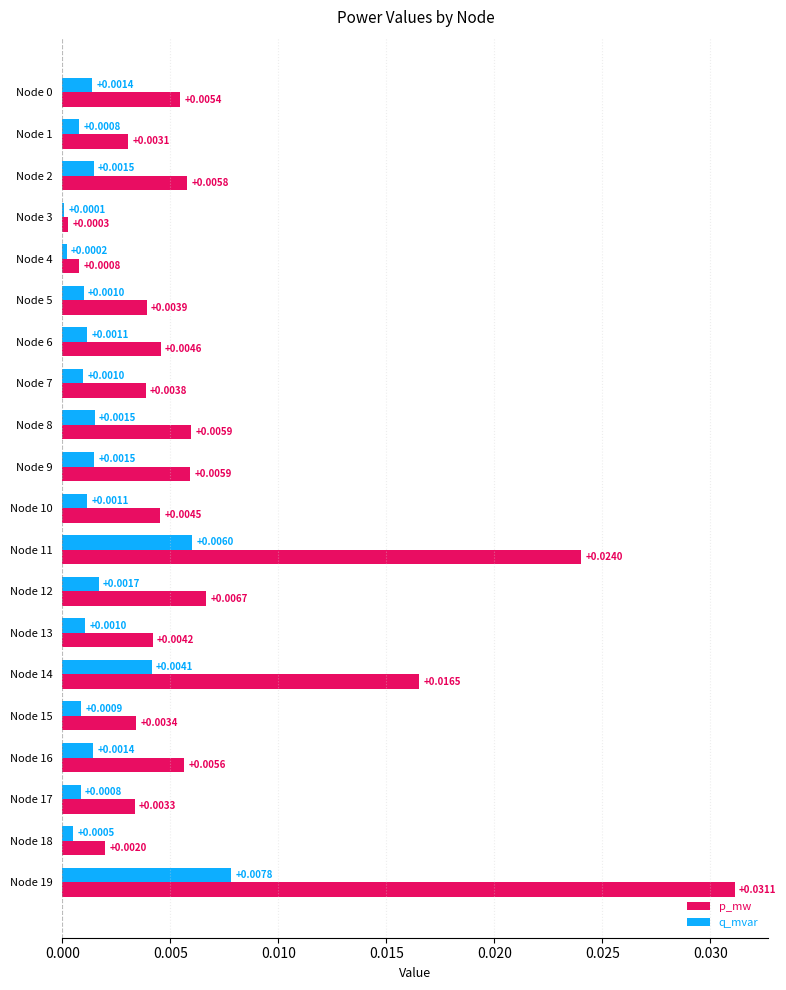

Between Node 14 and Node 16, which series saw the biggest shift?

p_mw